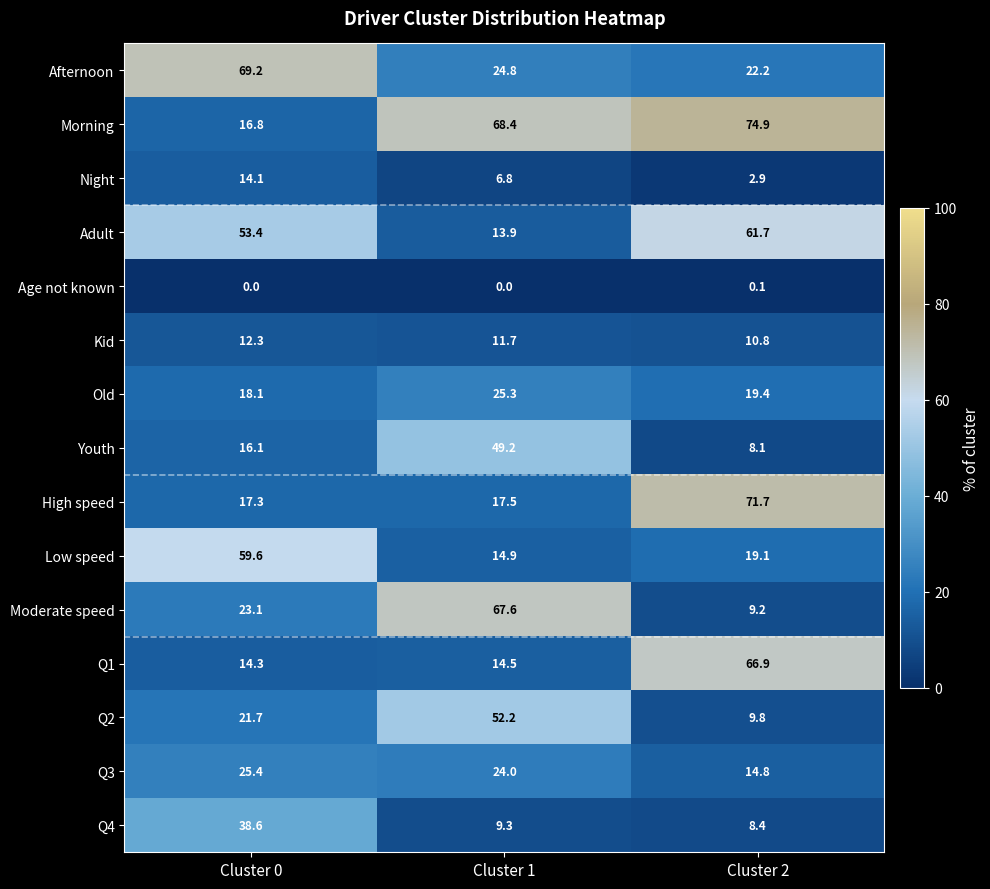

Rank the series by their maximum value, from lowest to highest.

Age not known, Kid, Night, Old, Q3, Q4, Youth, Q2, Low speed, Adult, Q1, Moderate speed, Afternoon, High speed, Morning